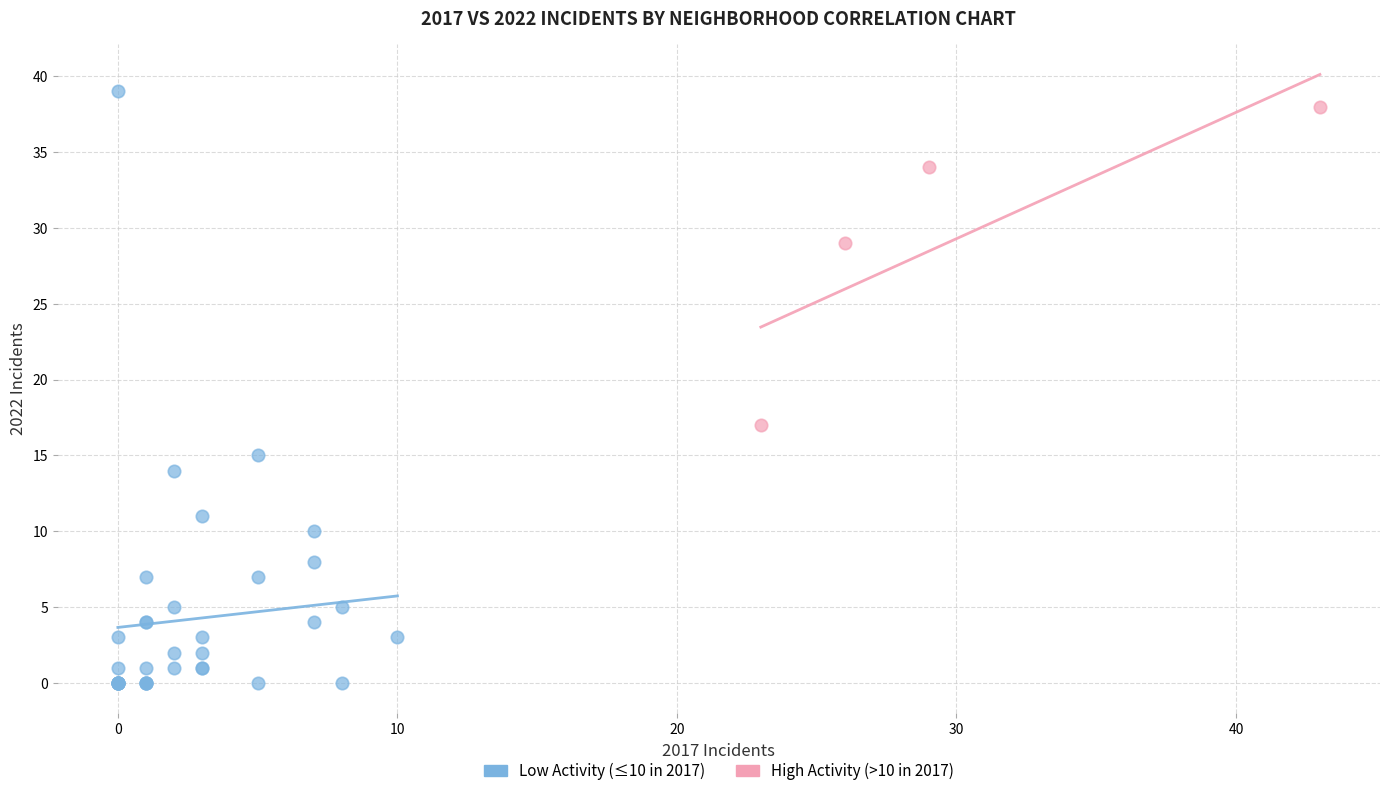

Which series has the widest spread of Y values?

Low Activity (≤10 in 2017)